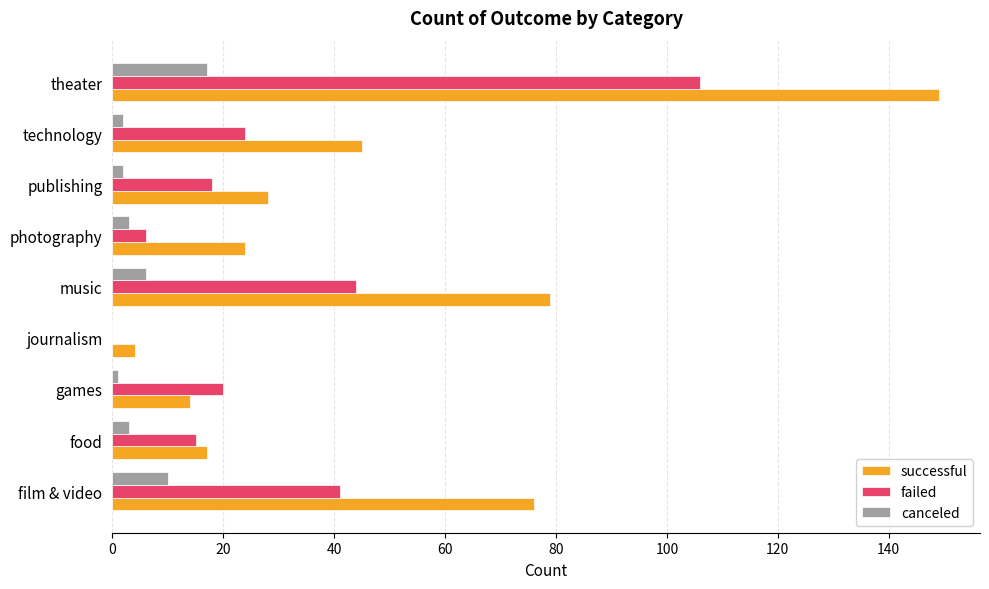

What is the maximum value shown in the chart?

149